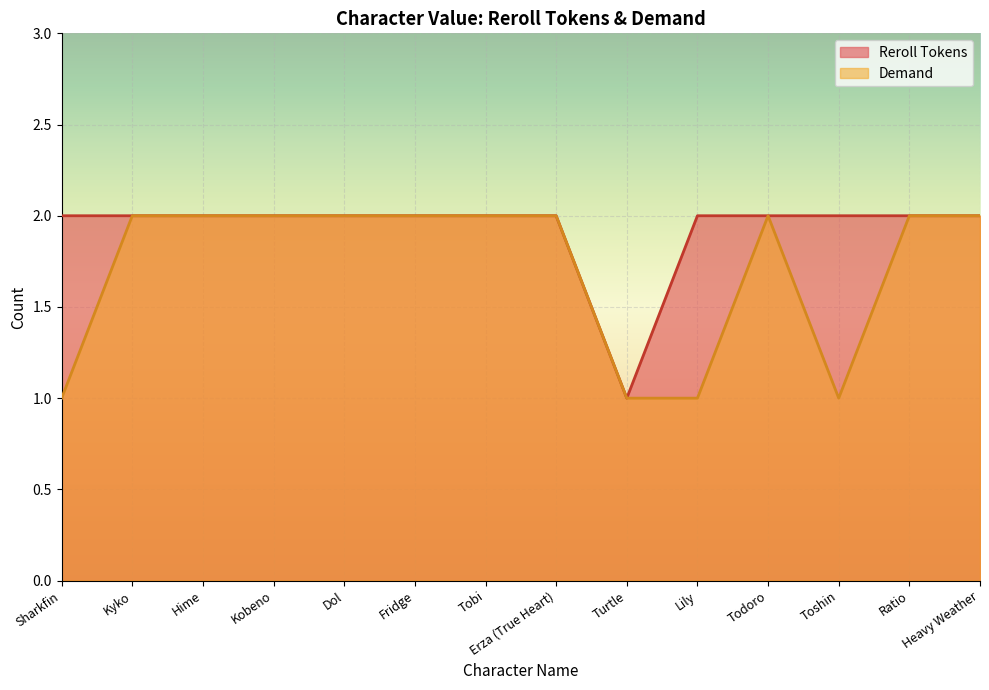

What is the value of the Reroll Tokens point at the 1st from the left?

2